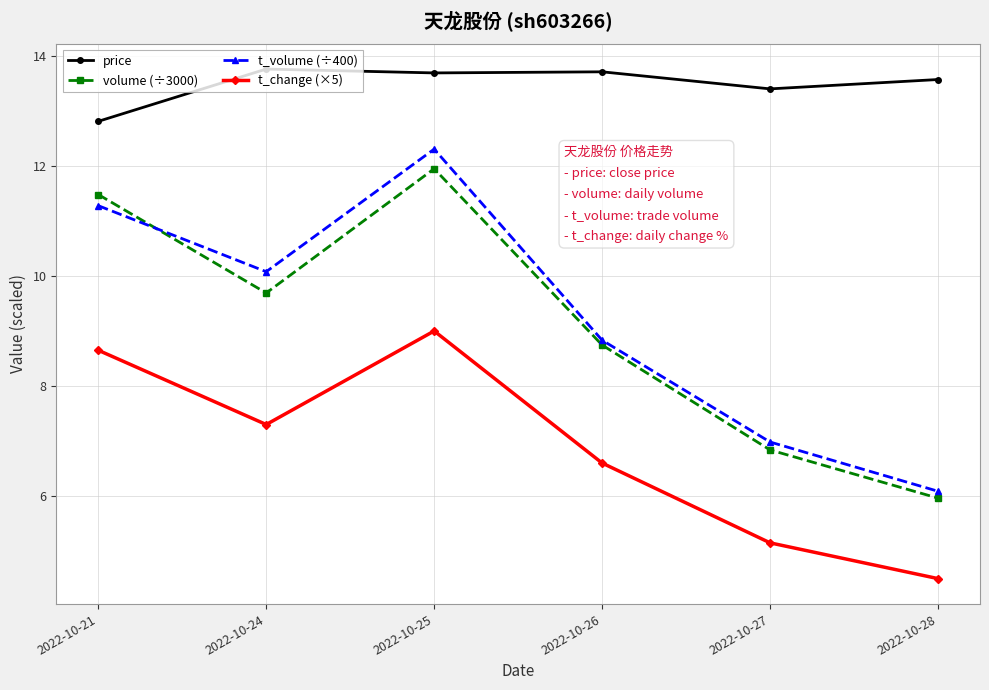

How many lines are shown in the chart?

4